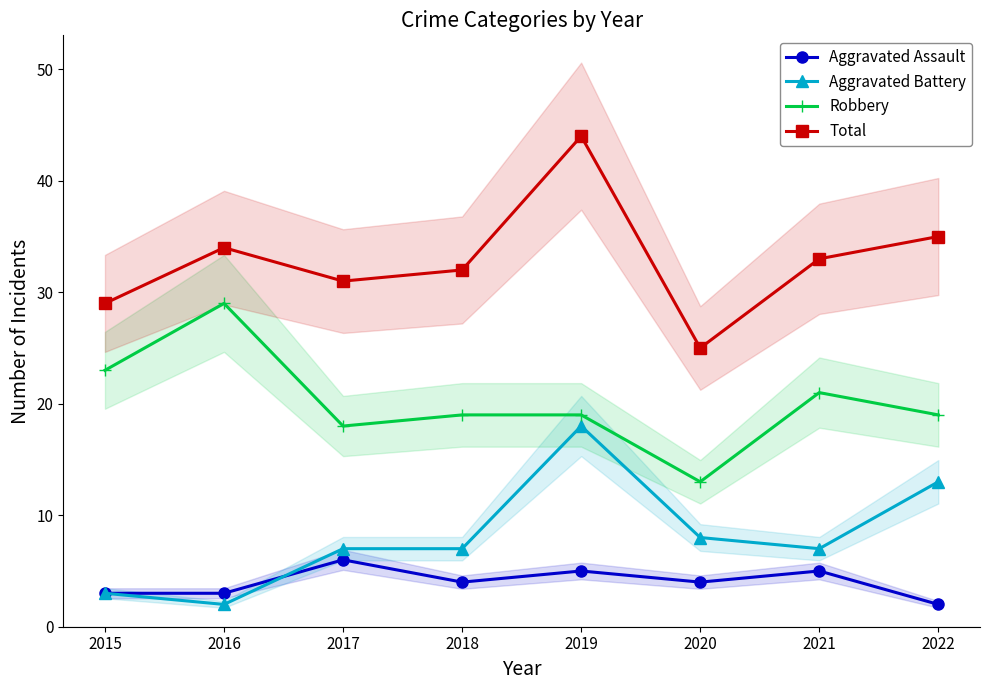

What are all the series names shown in the legend?

Aggravated Assault, Aggravated Battery, Robbery, Total